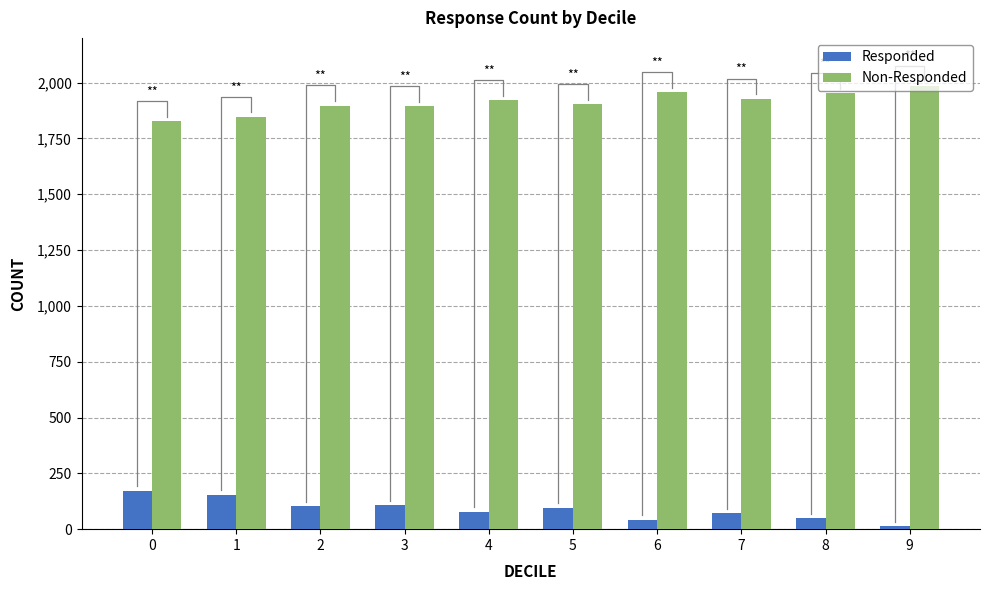

Is it true that Non-Responded equals 806 at 0?

False